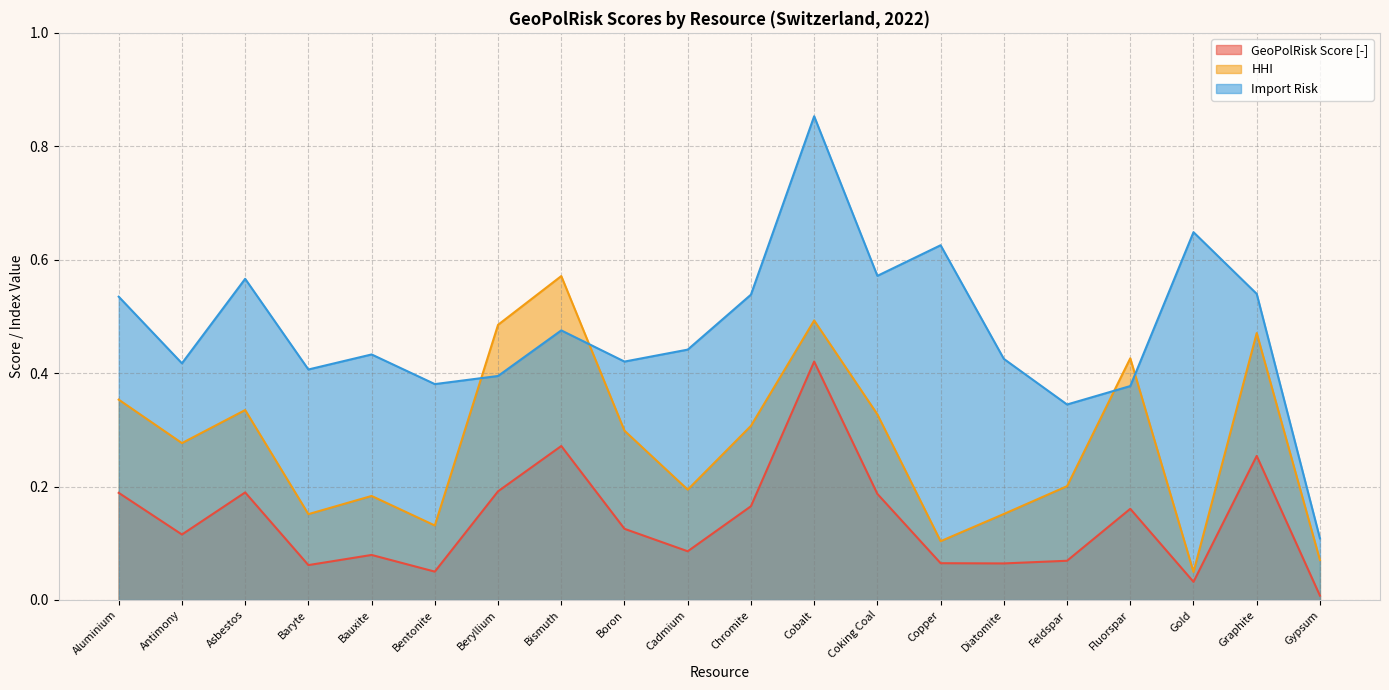

Is it true that GeoPolRisk Score [-] equals 0.1 at Bauxite?

True